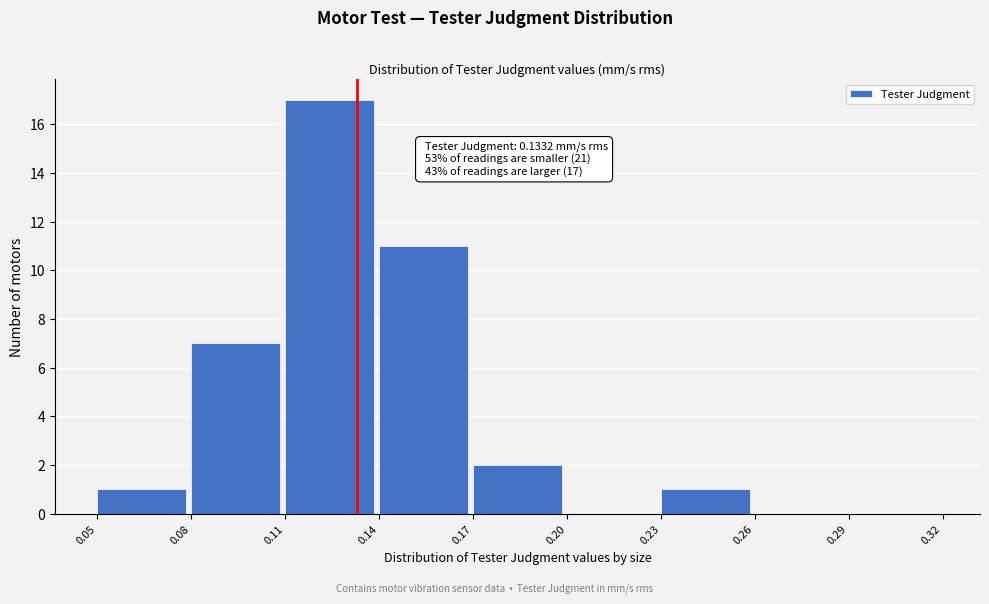

Which range on the x-axis has the tallest bar?

0.11 to 0.14